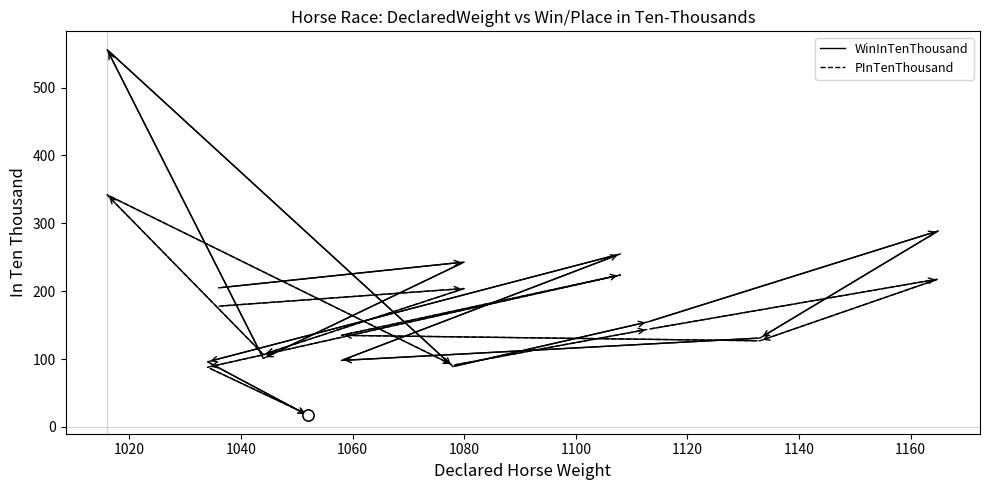

Which series ends up on top after the final intersection of WinInTenThousand and PInTenThousand?

PInTenThousand